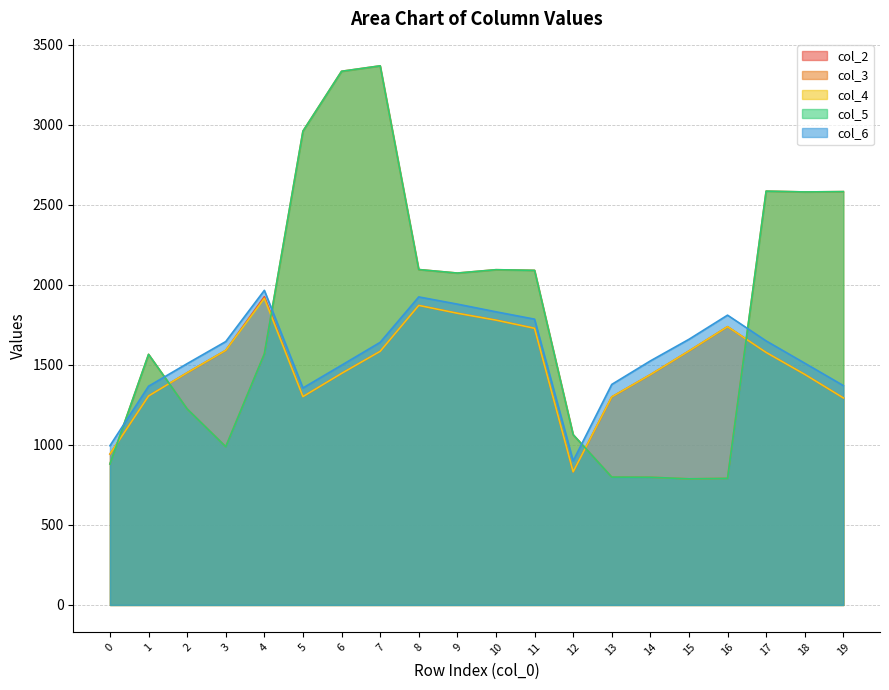

Which series has the largest range (max minus min)?

col_3